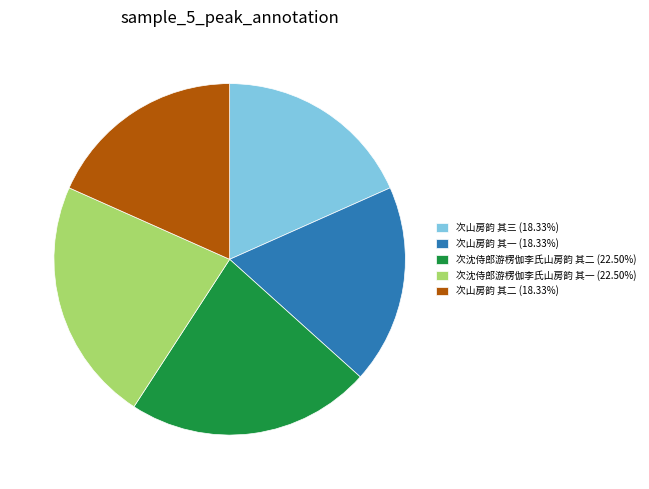

Combined, do 次山房韵 其二 (18.33%) and 次山房韵 其一 (18.33%) account for over 50%?

No